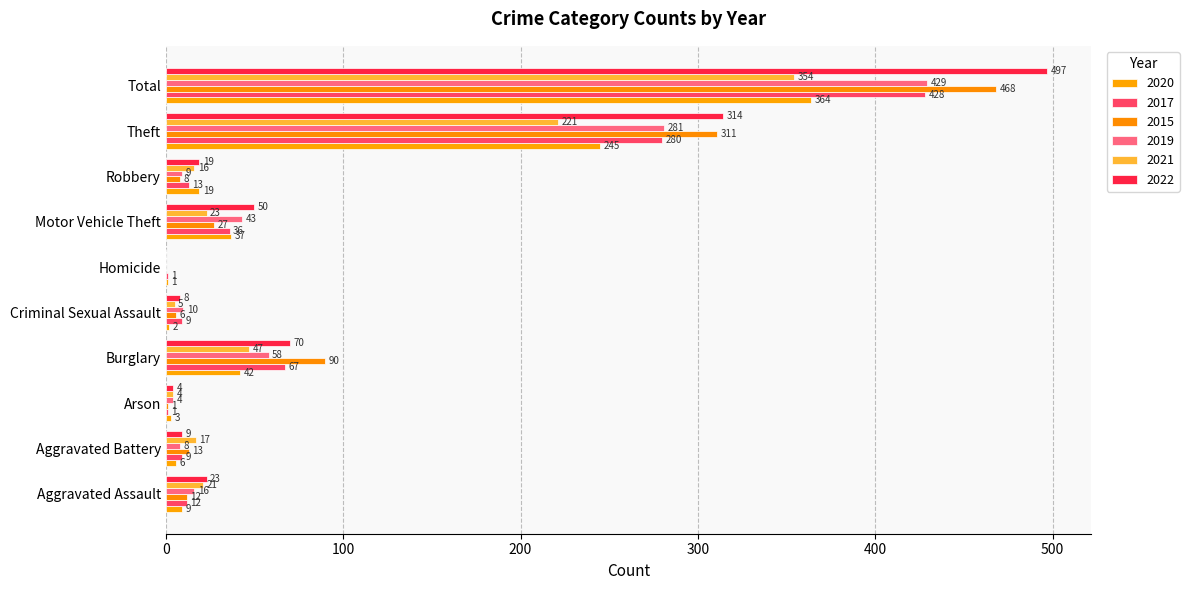

Reading left to right, transcribe all the data shown in this chart.

2020: 9	6	3	42	2	1	37	19	245	364
2017: 12	9	1	67	9	1	36	13	280	428
2015: 12	13	1	90	6	0	27	8	311	468
2019: 16	8	4	58	10	0	43	9	281	429
2021: 21	17	4	47	5	0	23	16	221	354
2022: 23	9	4	70	8	0	50	19	314	497